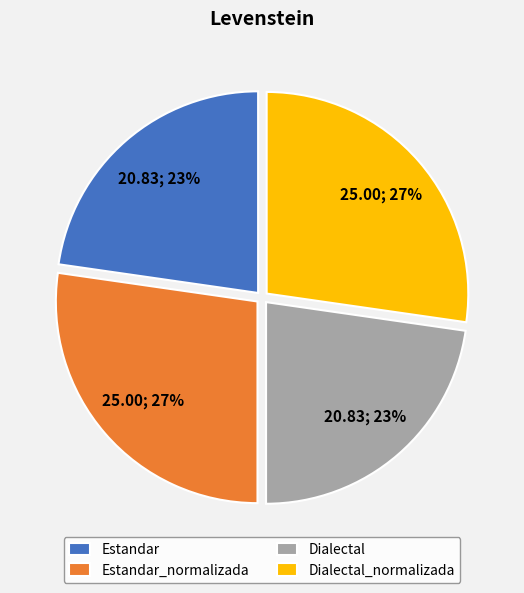

Count the number of slices in the pie.

4